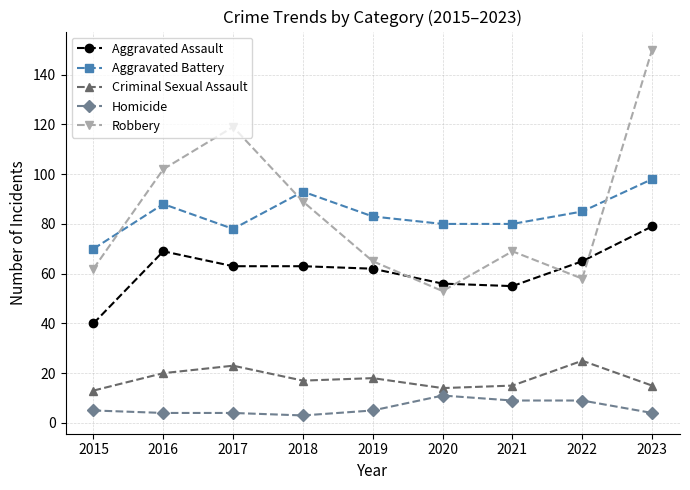

What is the average value of the Criminal Sexual Assault series?

18